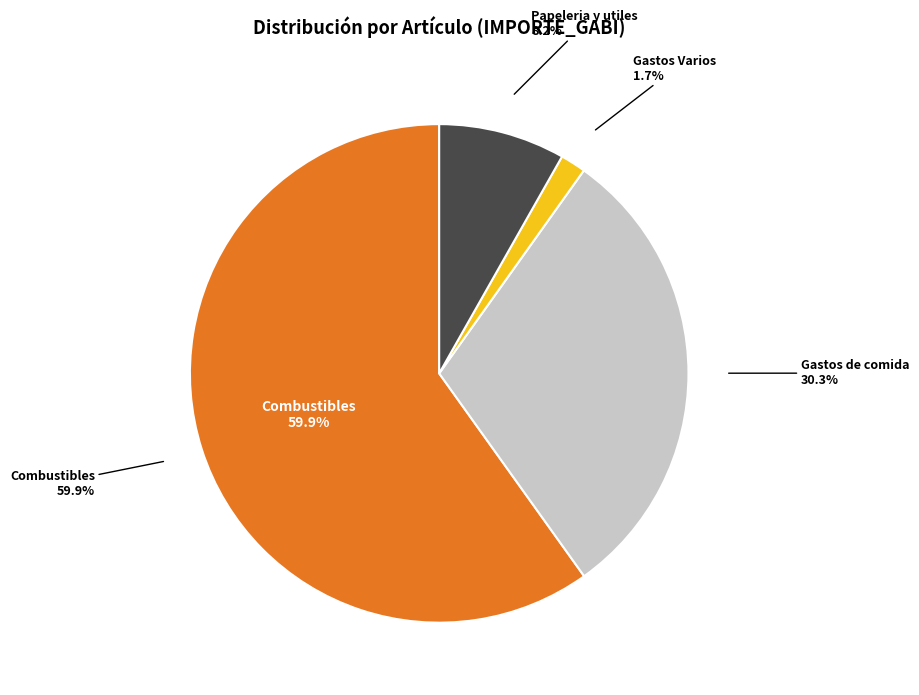

How many slices are in this pie chart?

4